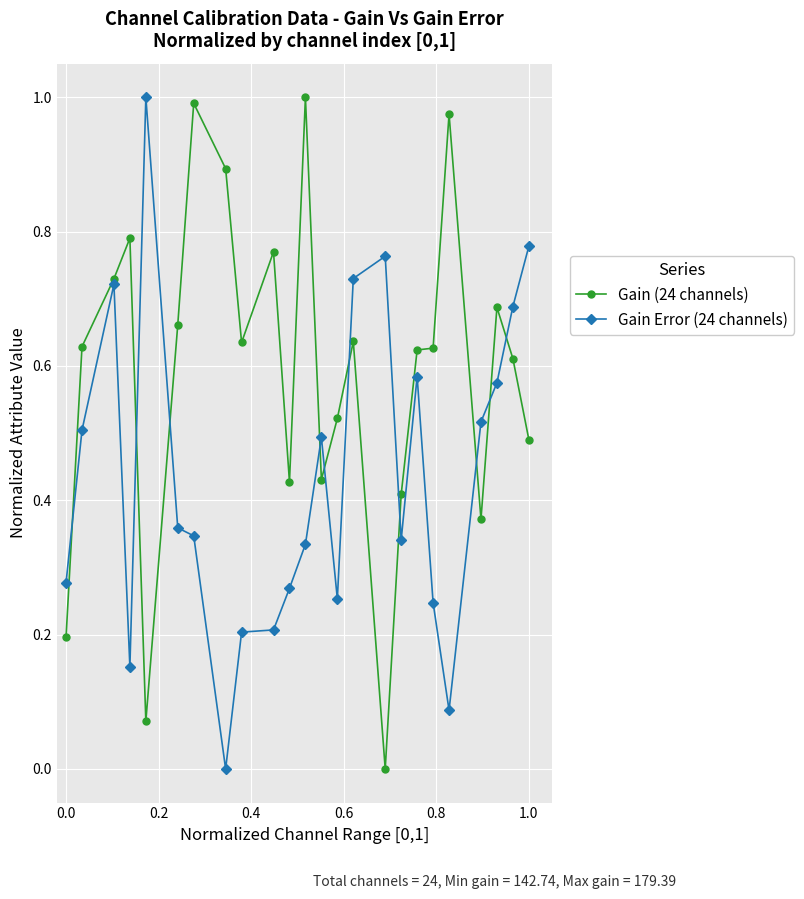

List the series in order of their overall mean, lowest first.

Gain Error (24 channels), Gain (24 channels)